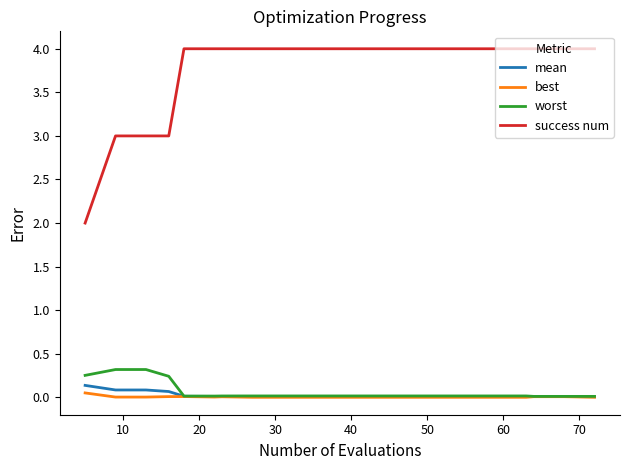

Which series has the largest total across all categories?

success num